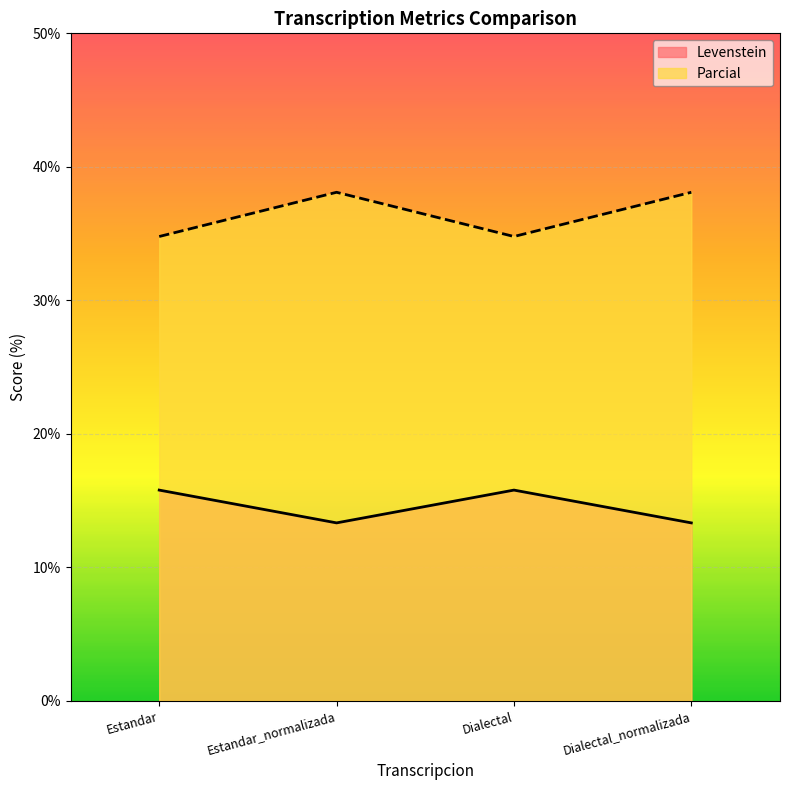

Reading left to right, what are all the values shown in this chart?

Levenstein: Estandar=15.8	Estandar_normalizada=13.3	Dialectal=15.8	Dialectal_normalizada=13.3
Parcial: Estandar=34.8	Estandar_normalizada=38.1	Dialectal=34.8	Dialectal_normalizada=38.1